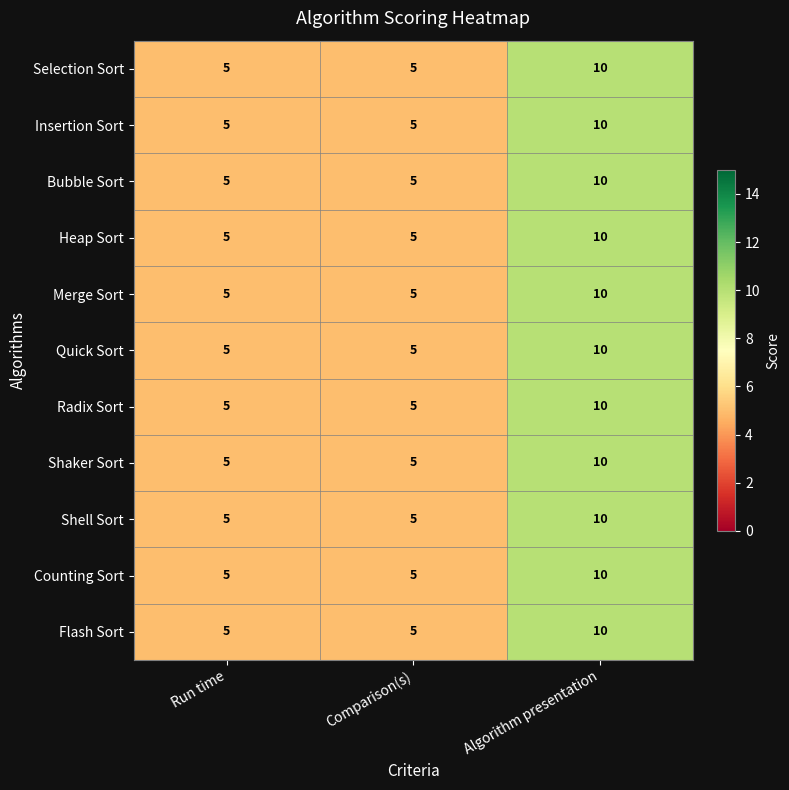

True or false: Shaker Sort has a value of 5 at Run time.

True